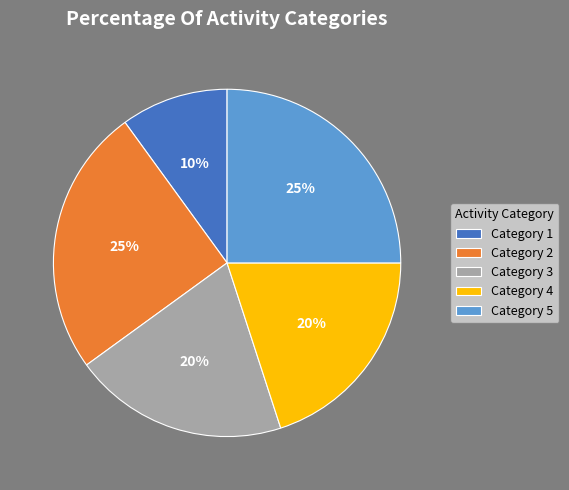

Does any single category account for the majority?

No